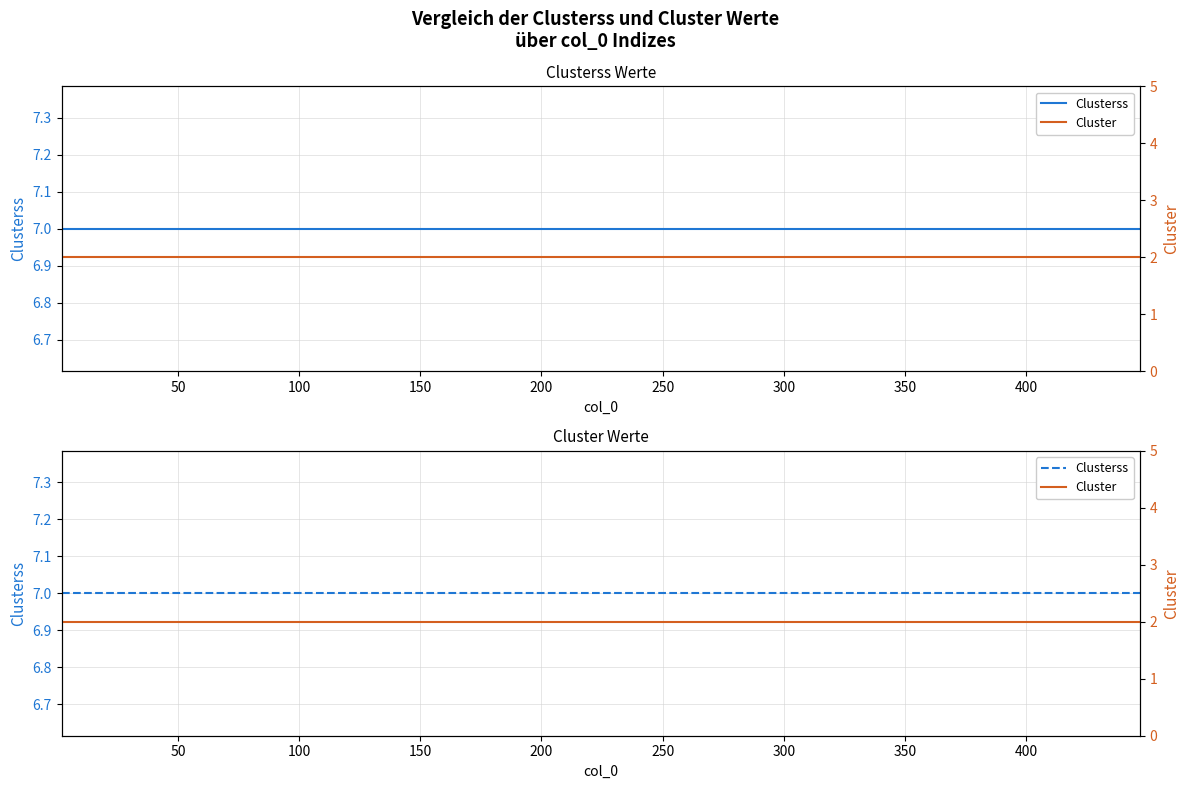

Does the chart display data point markers on the line(s)?

No